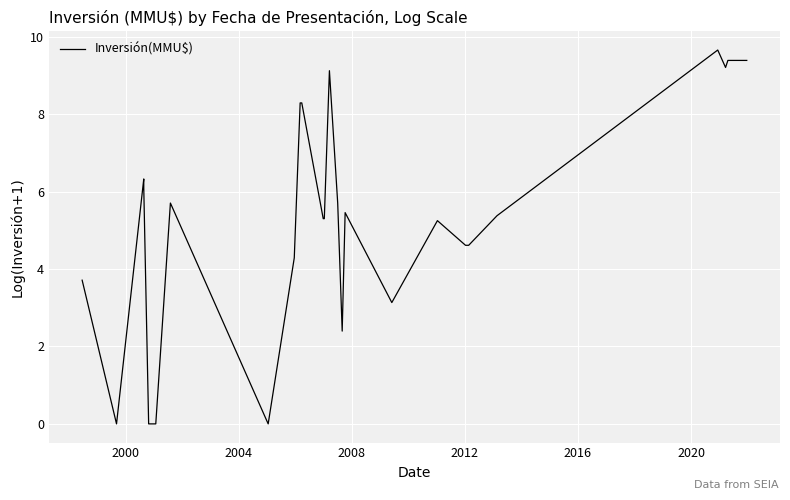

What is the value of the 20th point from the left?

4.6